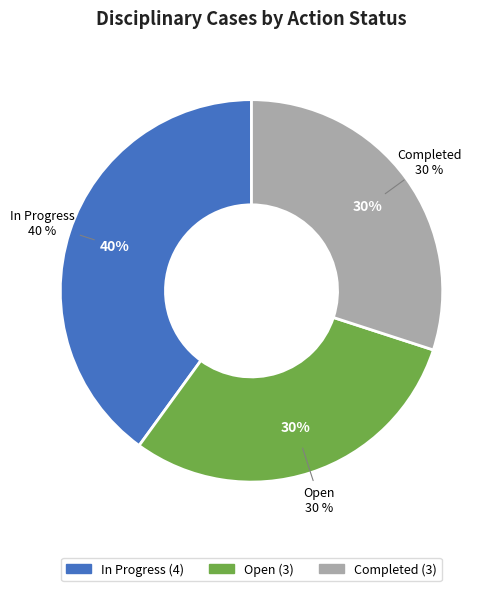

The Completed slice represents 30% of the pie. True or false?

True